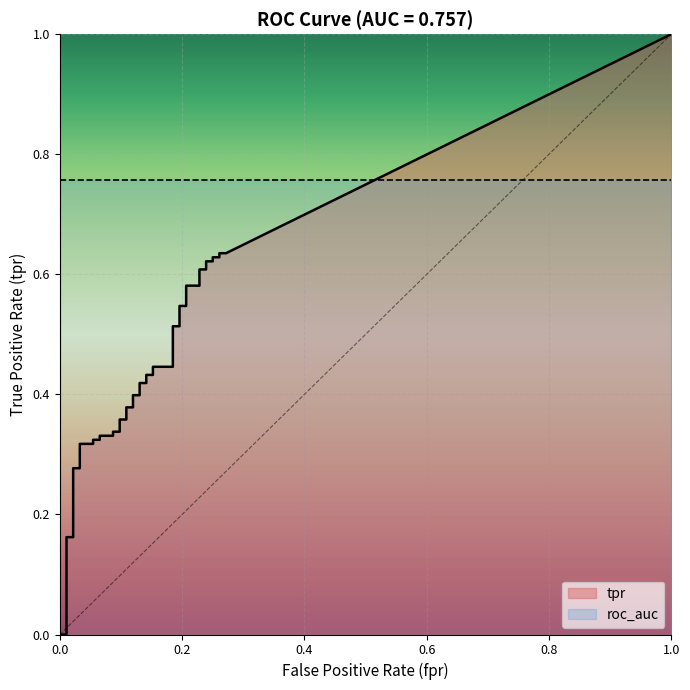

Rank the series at 29 from highest to lowest value.

roc_auc, tpr